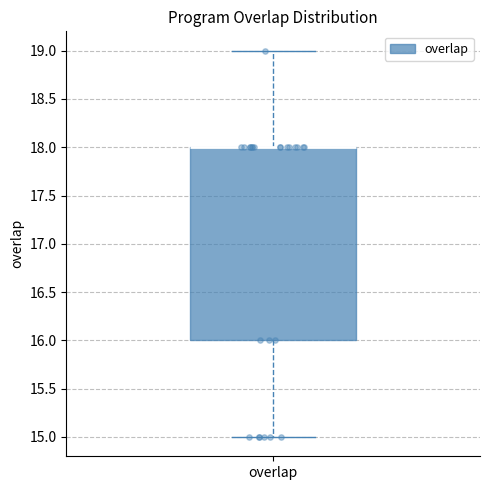

Read this box plot against the y-axis: the position of the median line, the range covered by the box, and the ends of both whiskers. The values are not printed on the chart, so give them approximately, as read against the axis.

median 18 (drawn on the box's upper edge), box 16 to 18, whiskers 15 to 19